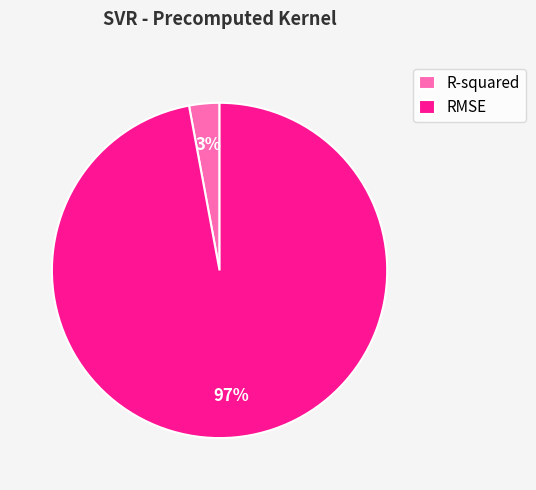

To the nearest percent, what portion does RMSE represent?

97%